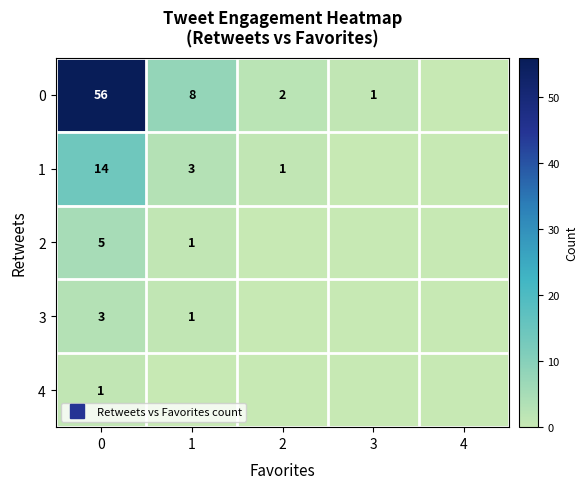

What is the sum of the 3 values at 1 and 0?

4